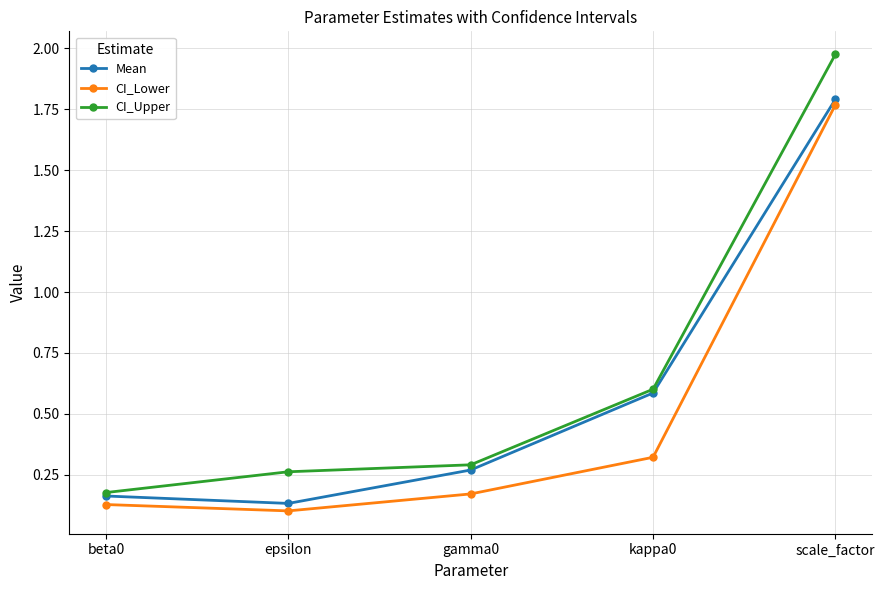

Rank the categories by CI_Lower value from highest to lowest.

scale_factor, kappa0, gamma0, beta0, epsilon